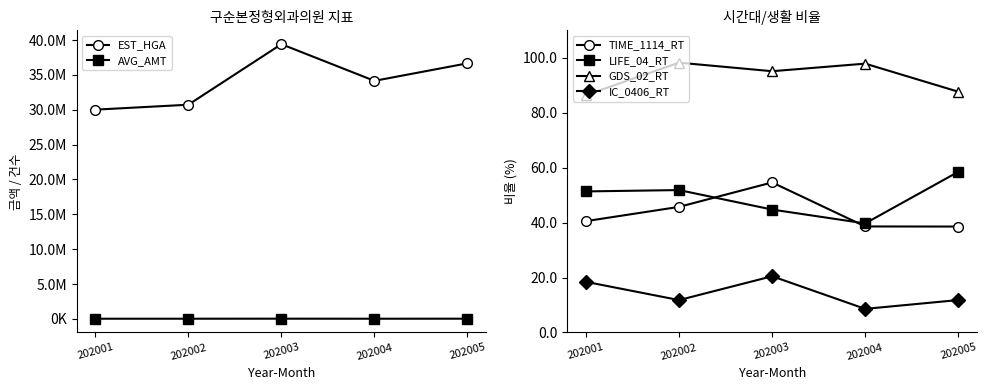

Reading left to right, transcribe all the data shown in this chart.

EST_HGA: 30021856.0	30729979.0	39419202.0	34154977.0	36673482.0
AVG_AMT: 19056.0	19303.0	24249.0	18211.0	23136.0
TIME_1114_RT: 40.5	45.7	54.6	38.6	38.6
LIFE_04_RT: 51.4	51.9	44.8	39.7	58.5
GDS_02_RT: 86.5	98.3	95.2	97.9	87.7
IC_0406_RT: 18.4	11.8	20.5	8.6	11.8